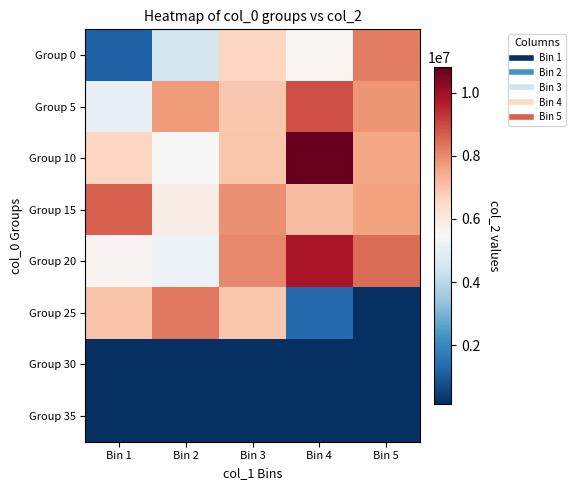

Rank the series by their maximum value, from lowest to highest.

Group 30, Group 35, Group 0, Group 25, Group 15, Group 5, Group 20, Group 10